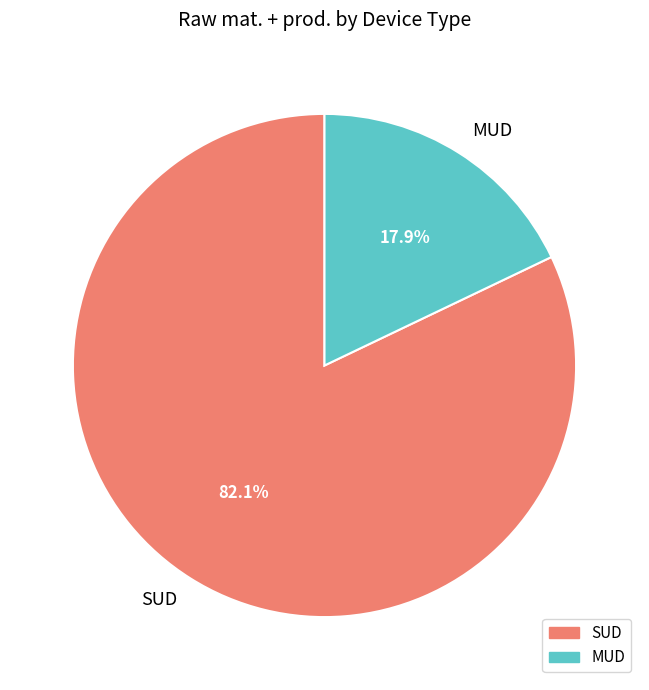

Combined, do MUD and SUD account for over 50%?

Yes